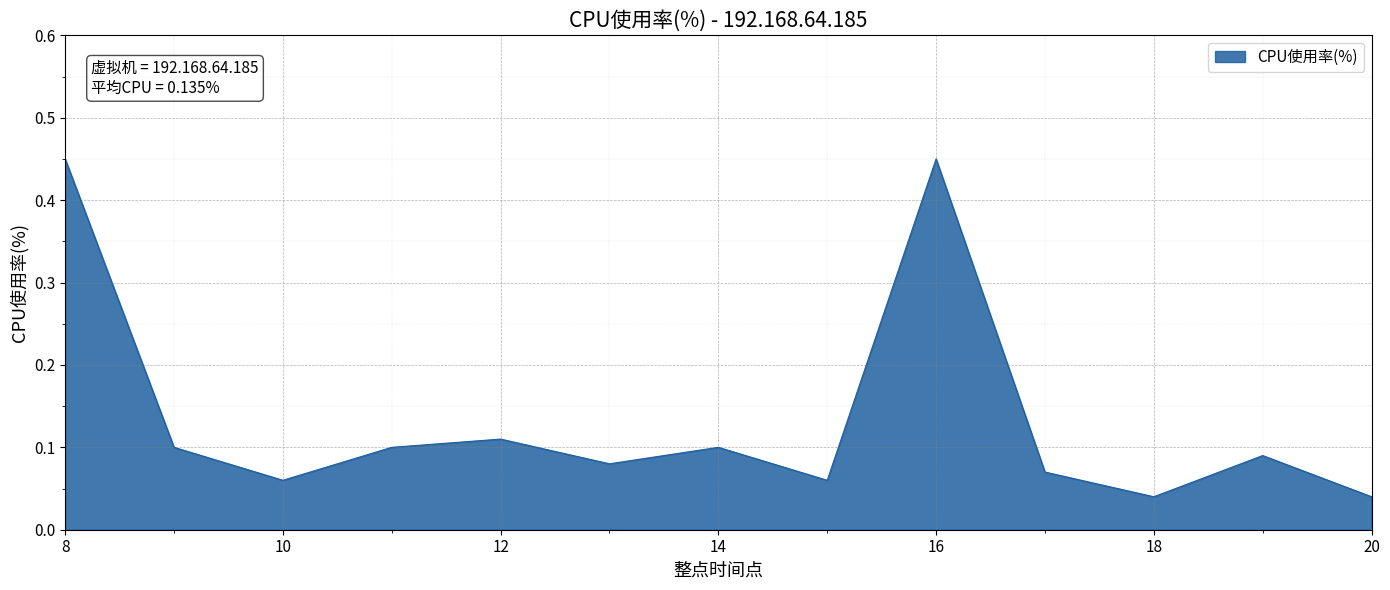

Does the chart have visible grid lines?

Yes